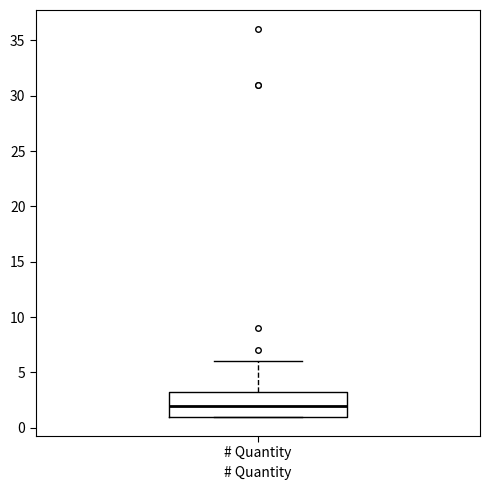

Read this box plot against the y-axis: the position of the median line, the range covered by the box, and the ends of both whiskers. The values are not printed on the chart, so give them approximately, as read against the axis.

median 2.0, box 1.0 to 3.5, whiskers 1.0 to 6.0